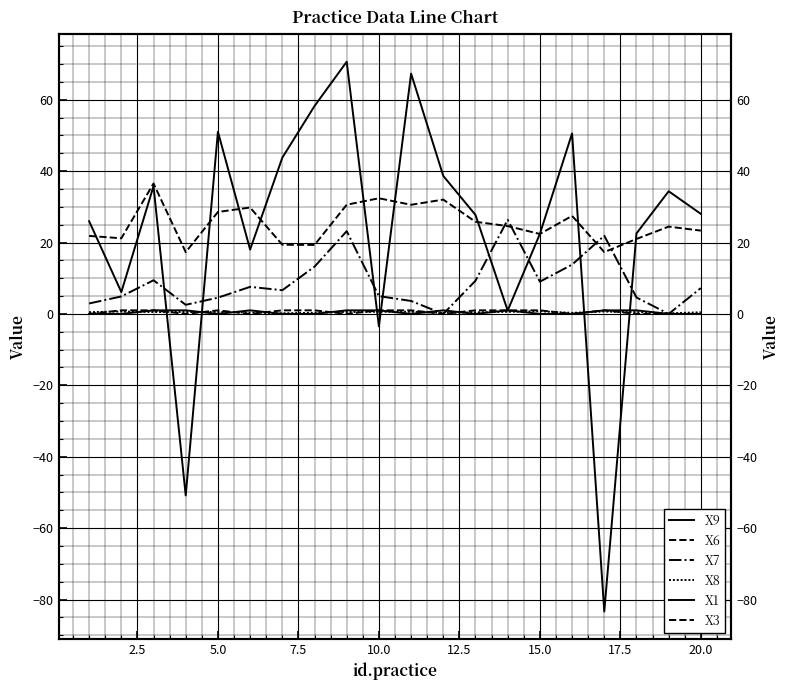

At 5.0, list the series in order from smallest to largest.

X8, X1, X3, X7, X9, X6